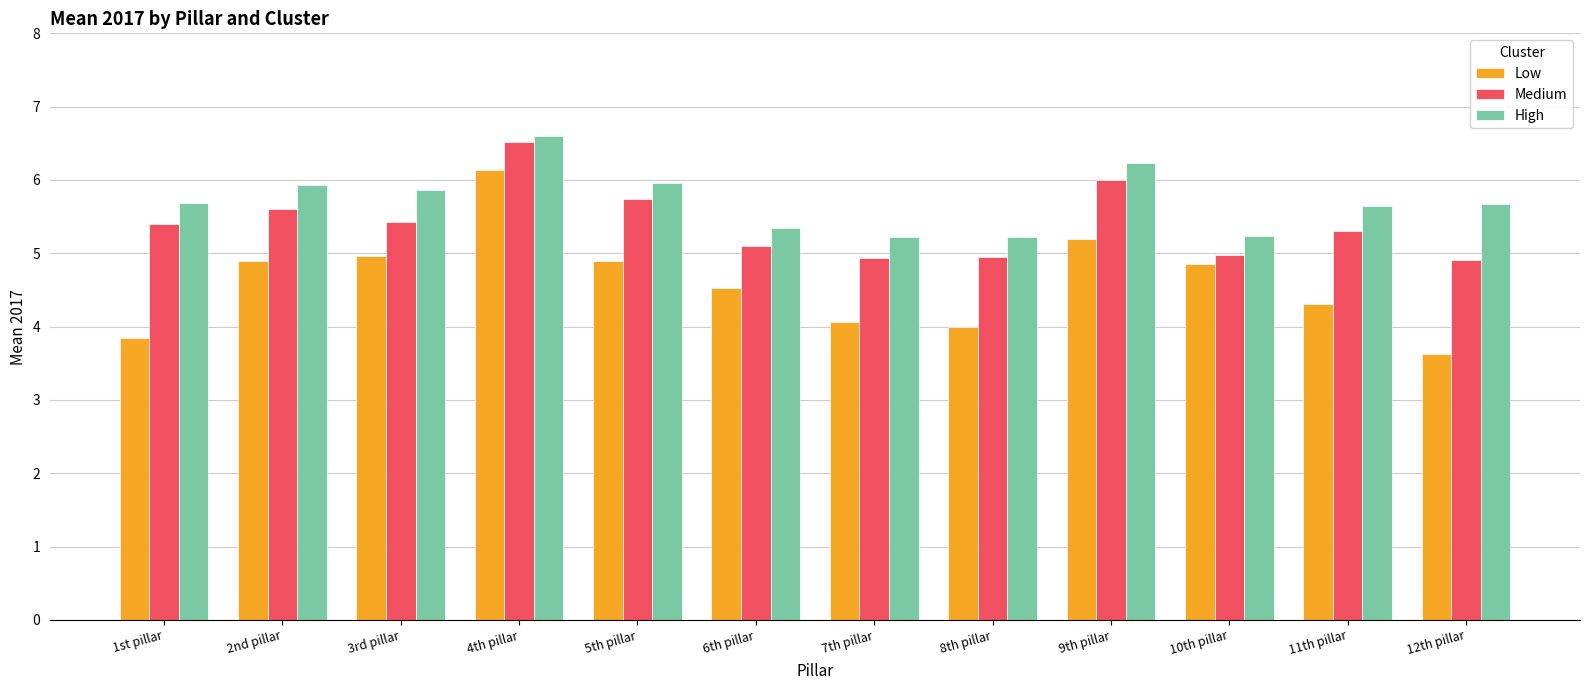

What is the sum of all High values?

68.6